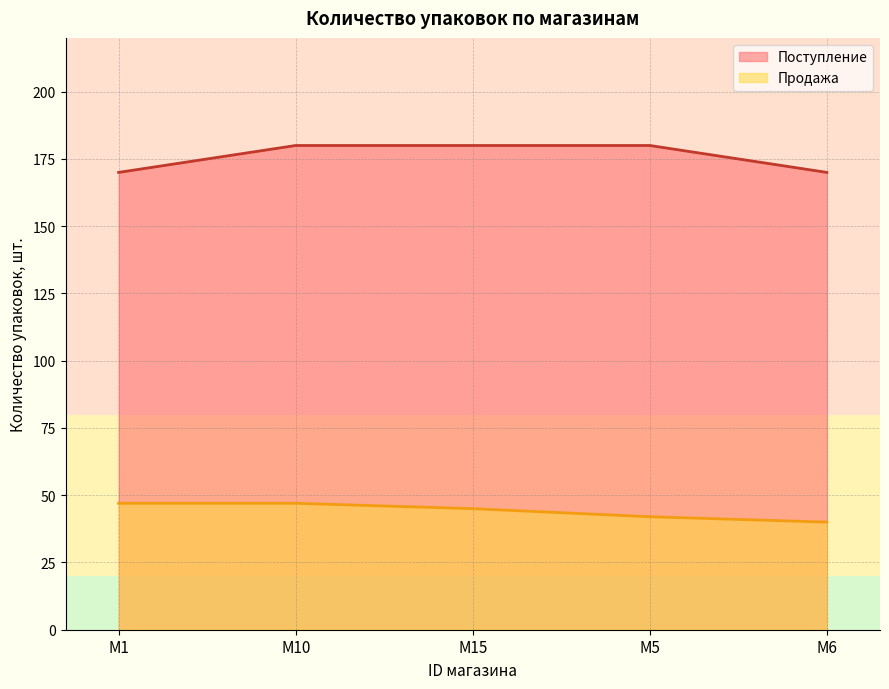

True or false: Продажа has more than 2 points higher than both neighbors.

False